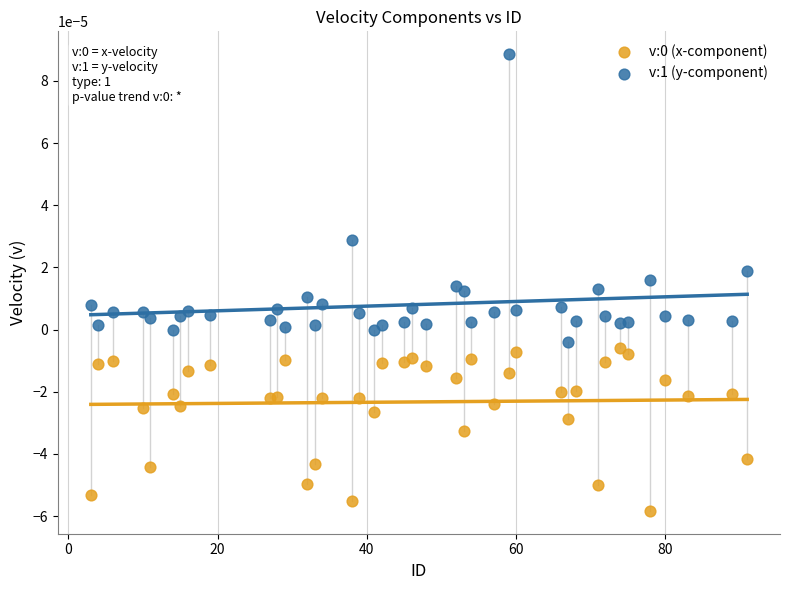

Which series reaches the maximum Y coordinate?

v:1 (y-component)